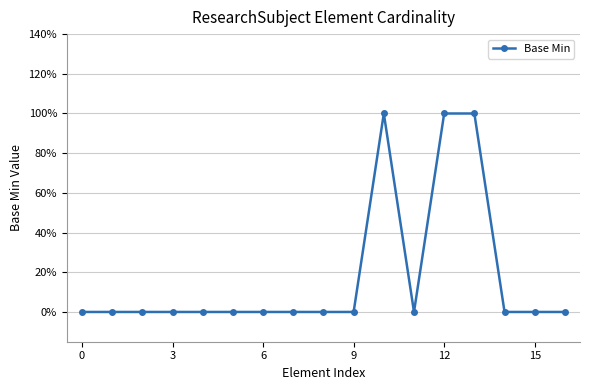

True or false: there are more than 2 points higher than both neighbors.

False